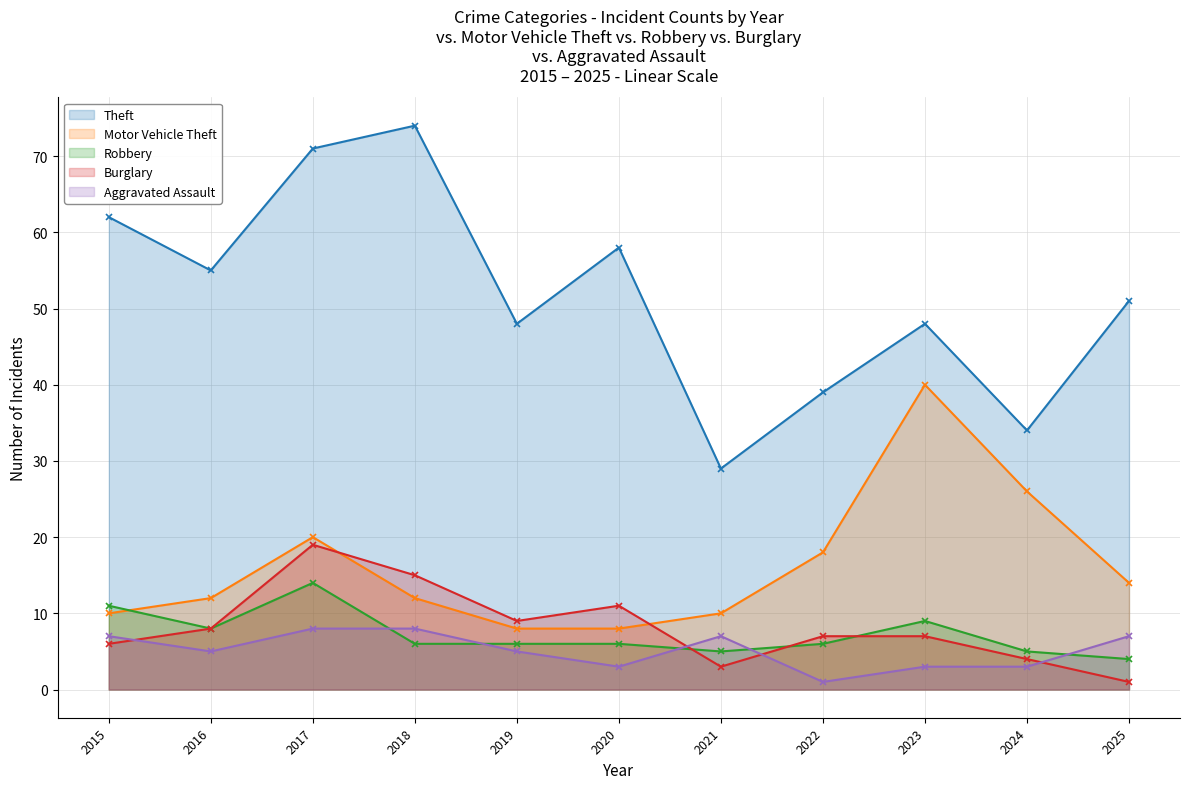

What is the value of the Aggravated Assault point at the 1st from the left?

7